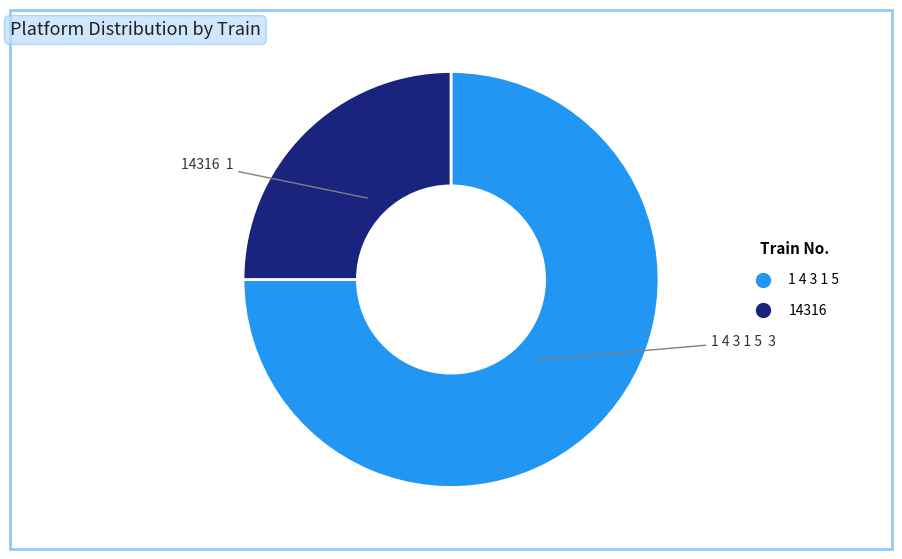

What is the largest slice in the pie chart?

1 4 3 1 5